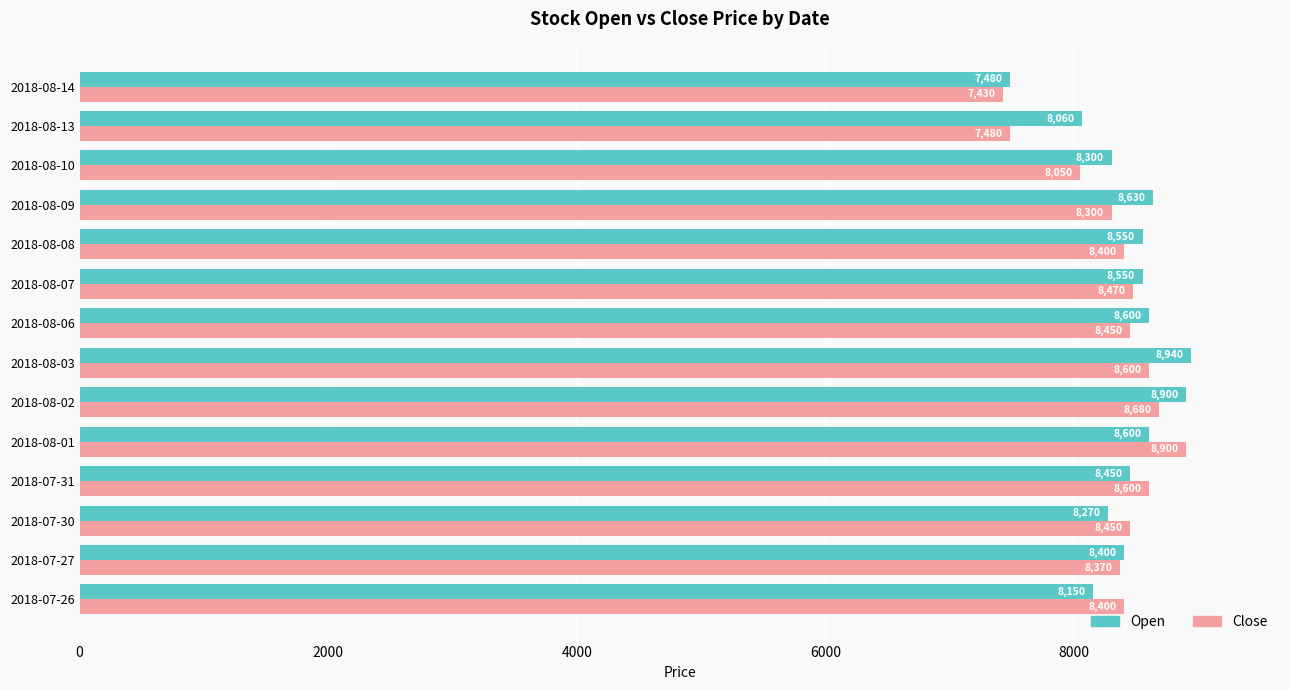

The Open series shows 8600 at 2018-08-06. True or false?

True